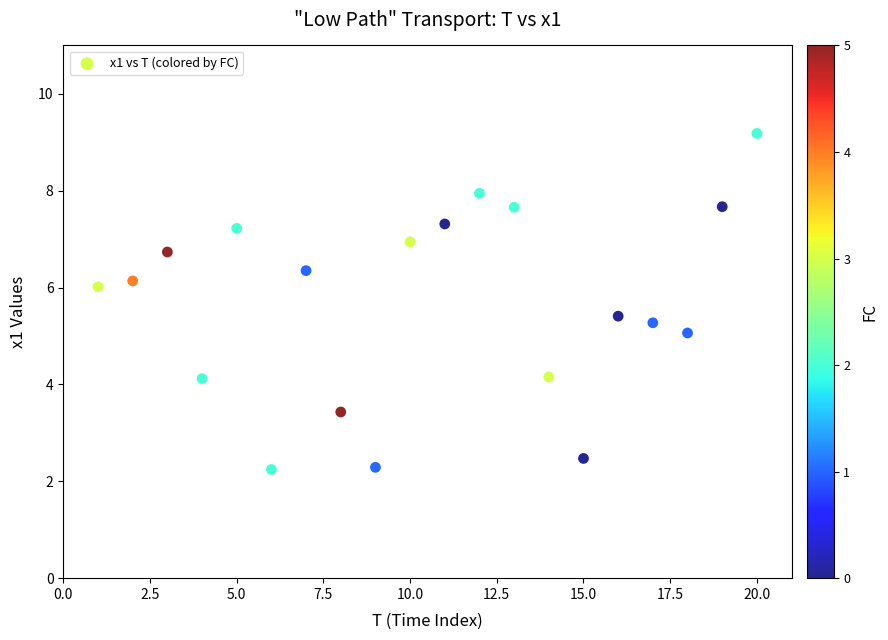

What is the range of X values (max minus min)?

19.0